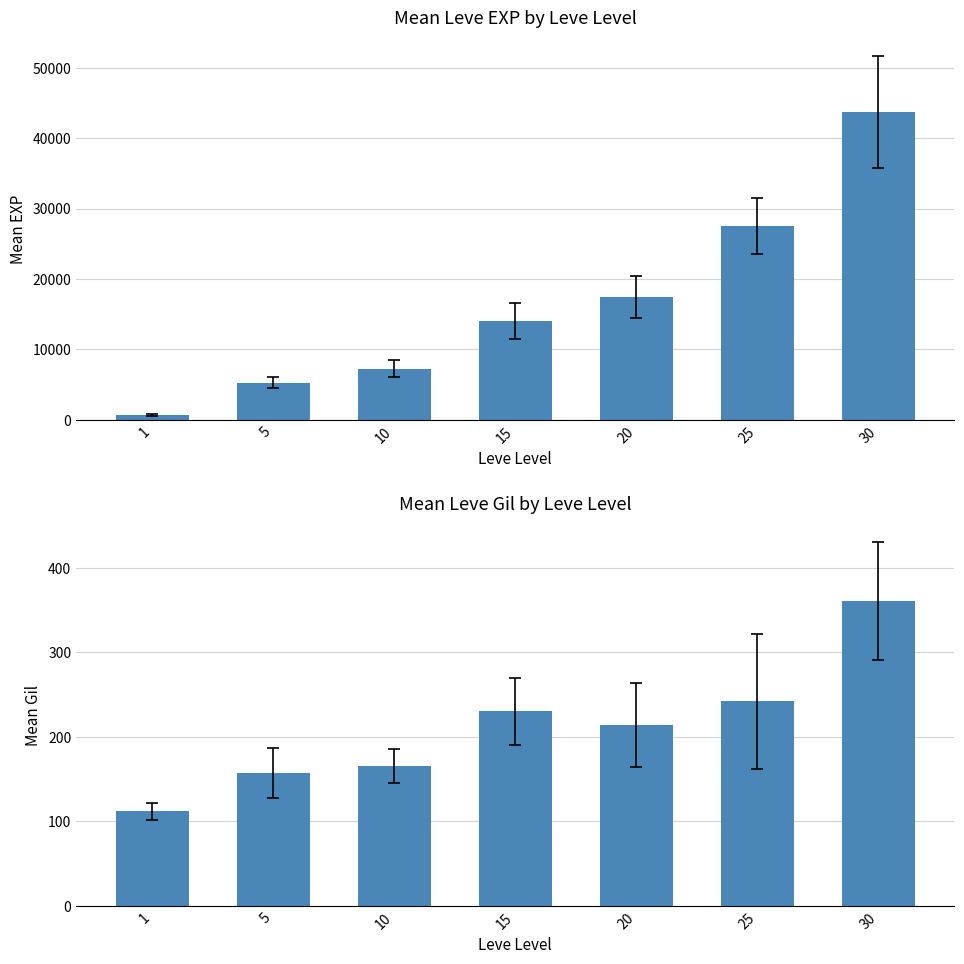

How many data points in Leve Gil are less than 214?

3